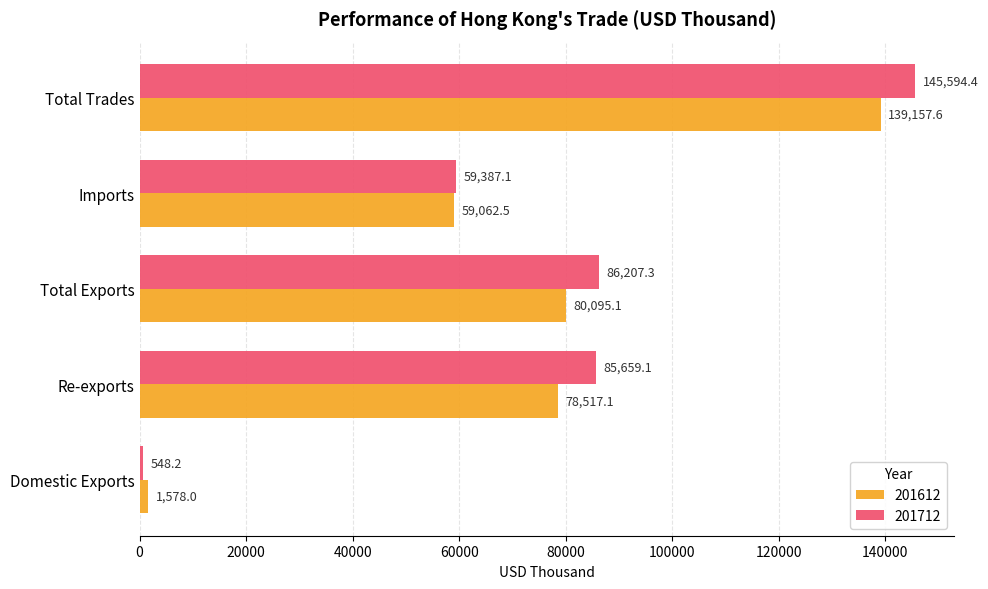

Where is 201712 nearest to the value 73071?

Re-exports